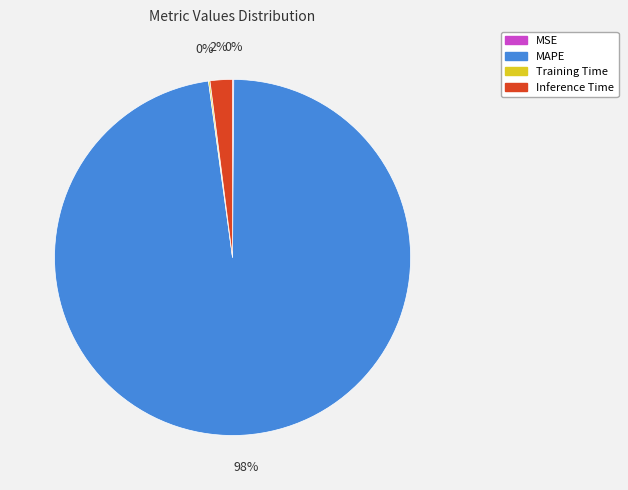

What is the majority slice?

MAPE